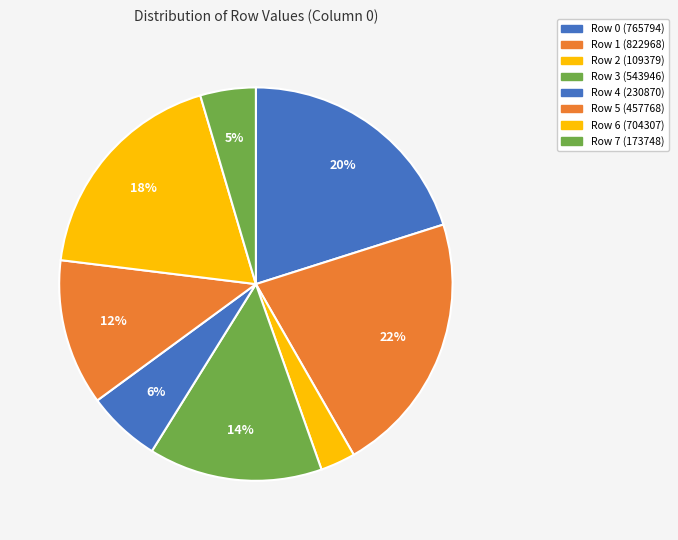

What is the largest slice in the pie chart?

Row 1